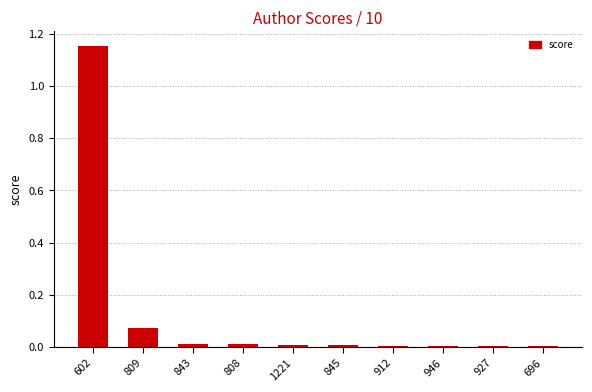

The value at 808 is 0.0. True or false?

True